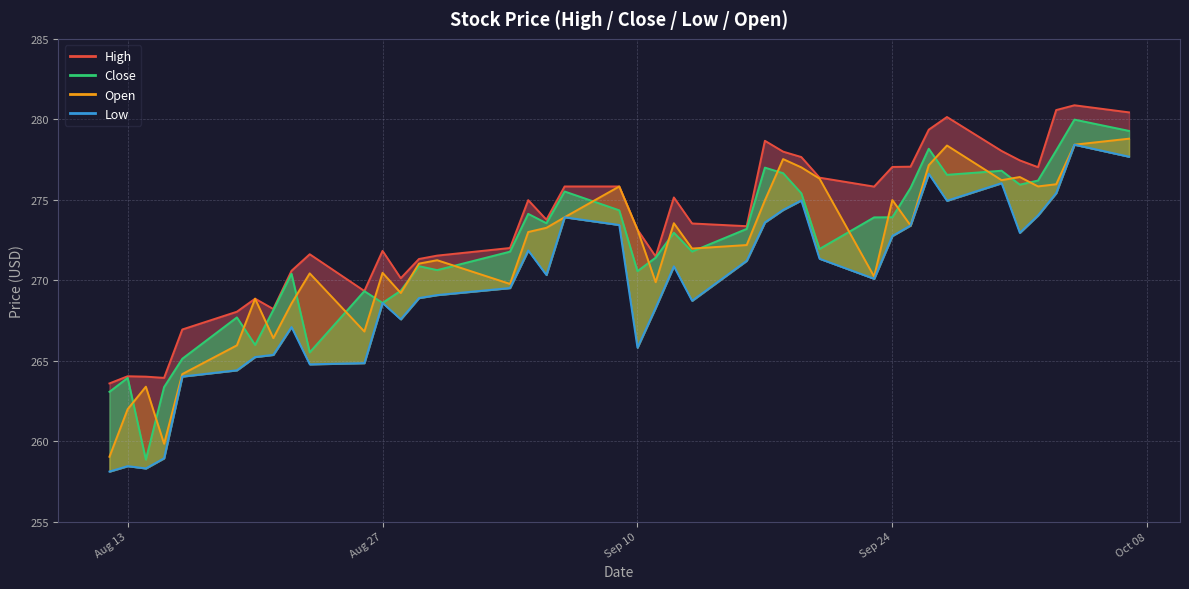

What position from the left is 2019-09-03?

16